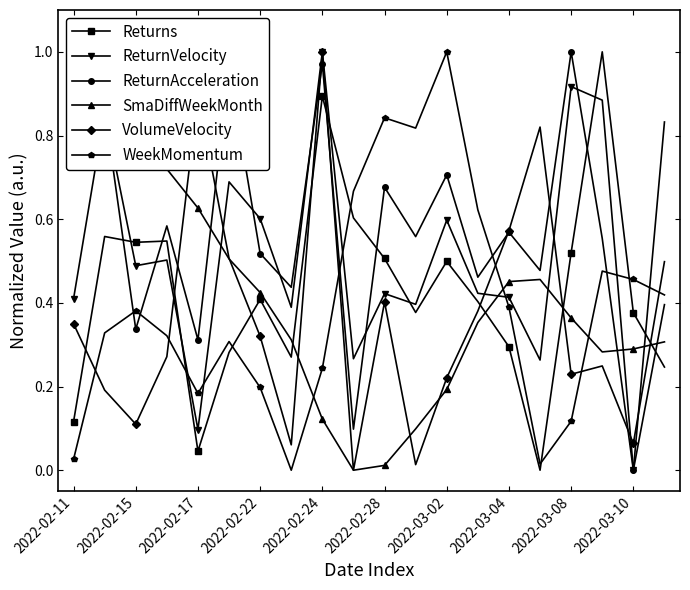

True or false: ReturnAcceleration has a value of -0.6 at 2022-03-10.

False